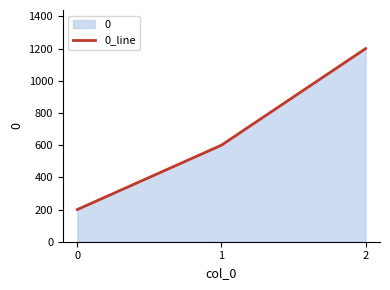

What is the difference between the maximum and minimum values?

1000